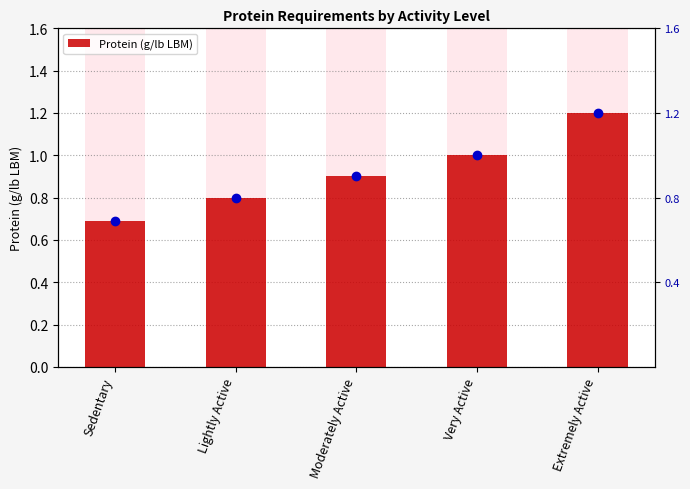

What is the value of the 3rd bar from the left?

0.9